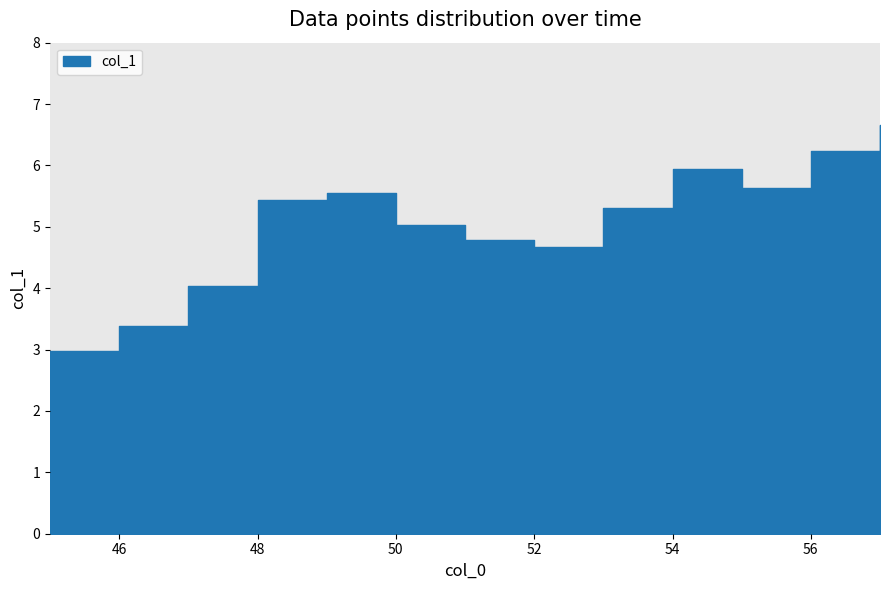

What is the average value?

5.0